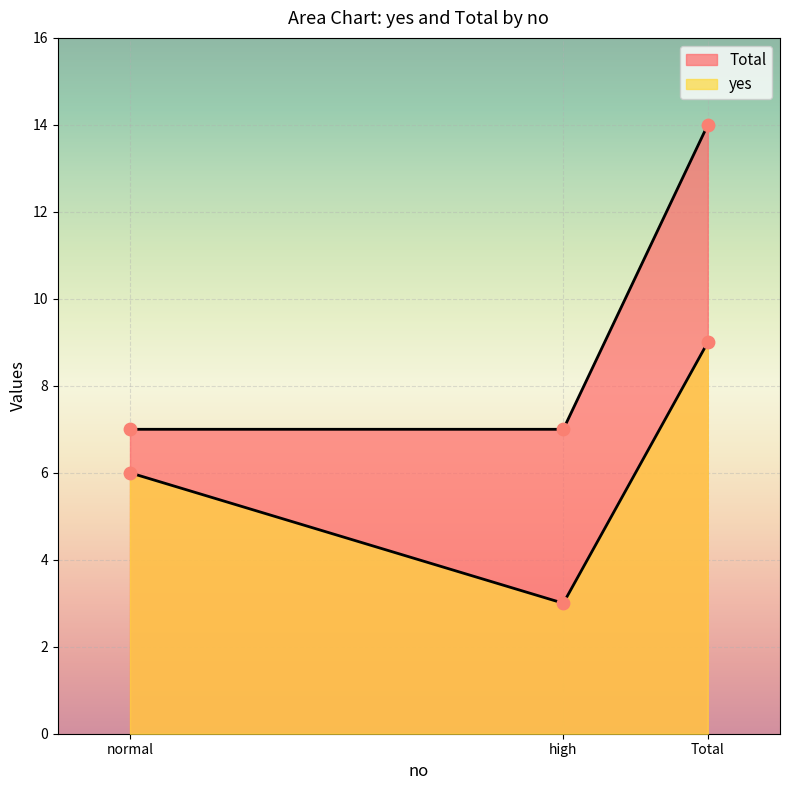

Between Total and high, which is larger?

Total